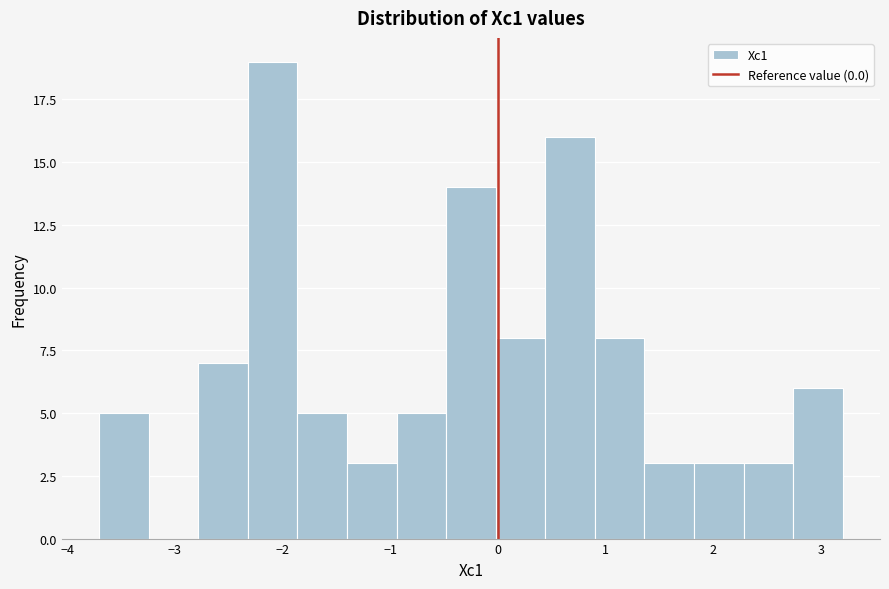

Reading left to right, list every bar in this chart as the range it spans on the x-axis followed by its height. Neither the bar edges nor the heights are printed on the chart, so give them approximately, as read against the axes.

-3.7 to -3.2: 5
-3.2 to -2.8: 0
-2.8 to -2.3: 7
-2.3 to -1.9: 19
-1.9 to -1.4: 5
-1.4 to -0.9: 3
-0.9 to -0.5: 5
-0.5 to 0.0: 14
0.0 to 0.4: 8
0.4 to 0.9: 16
0.9 to 1.4: 8
1.4 to 1.8: 3
1.8 to 2.3: 3
2.3 to 2.7: 3
2.7 to 3.2: 6